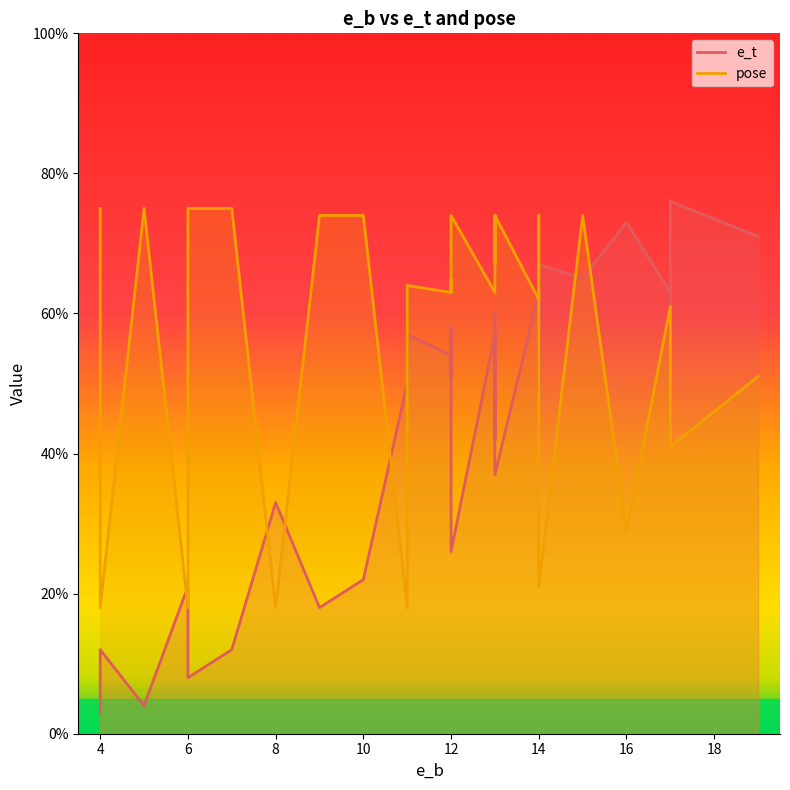

Which has a higher value, 14 or 19?

19